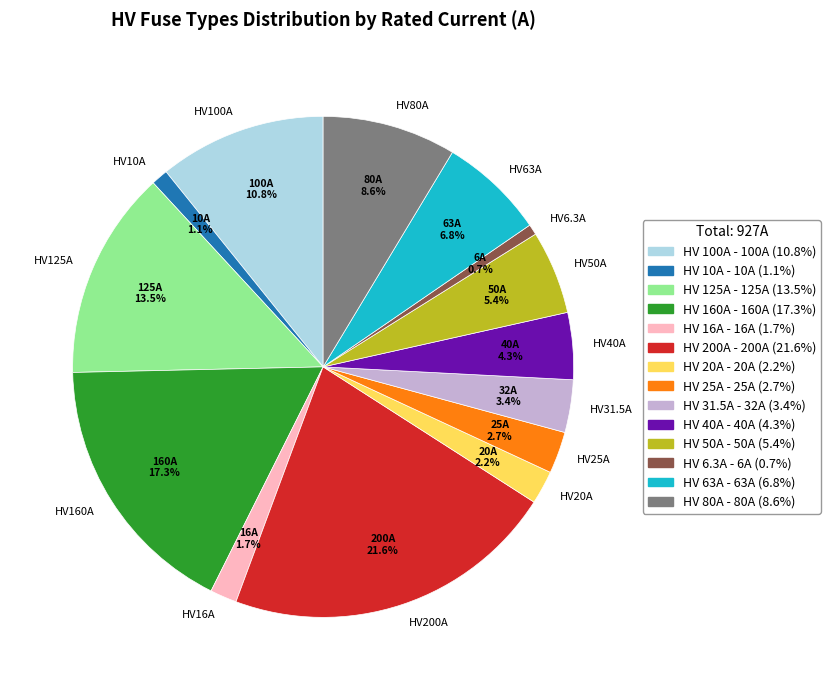

What portion of the pie excludes HV 31.5A?

96.6%